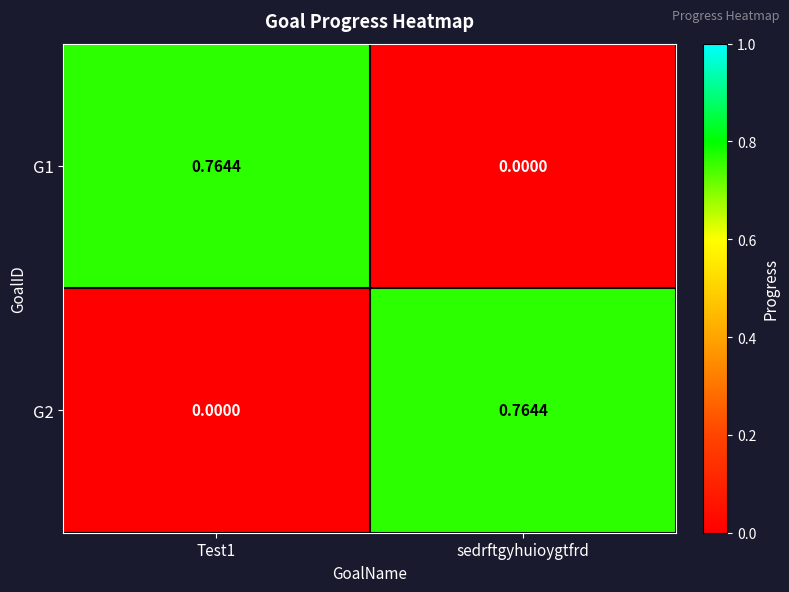

At which label does G1 reach its minimum?

sedrftgyhuioygtfrd